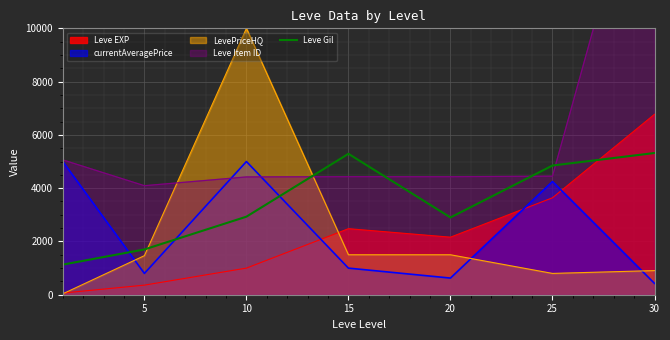

Where is the first local minimum?

20